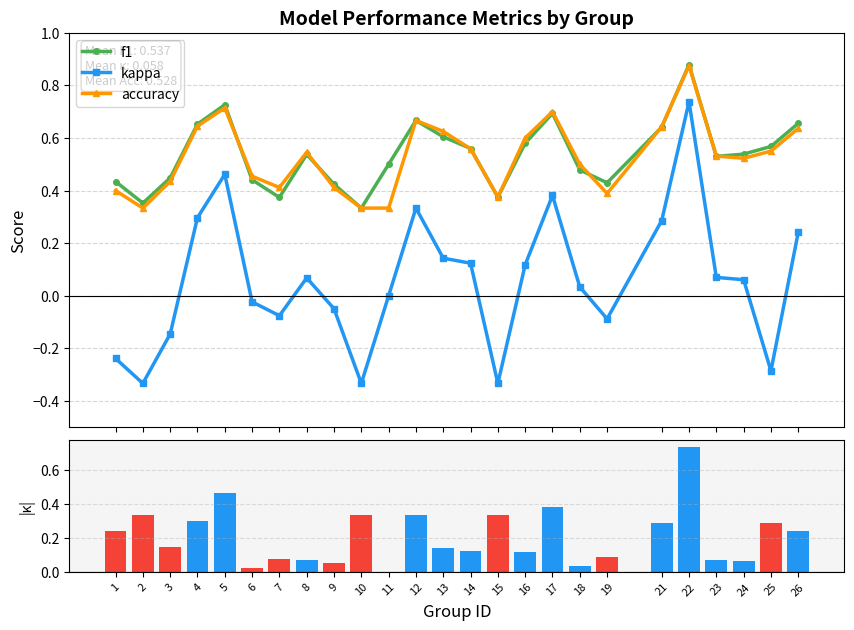

What is the approximate value of accuracy at 19?

0.4